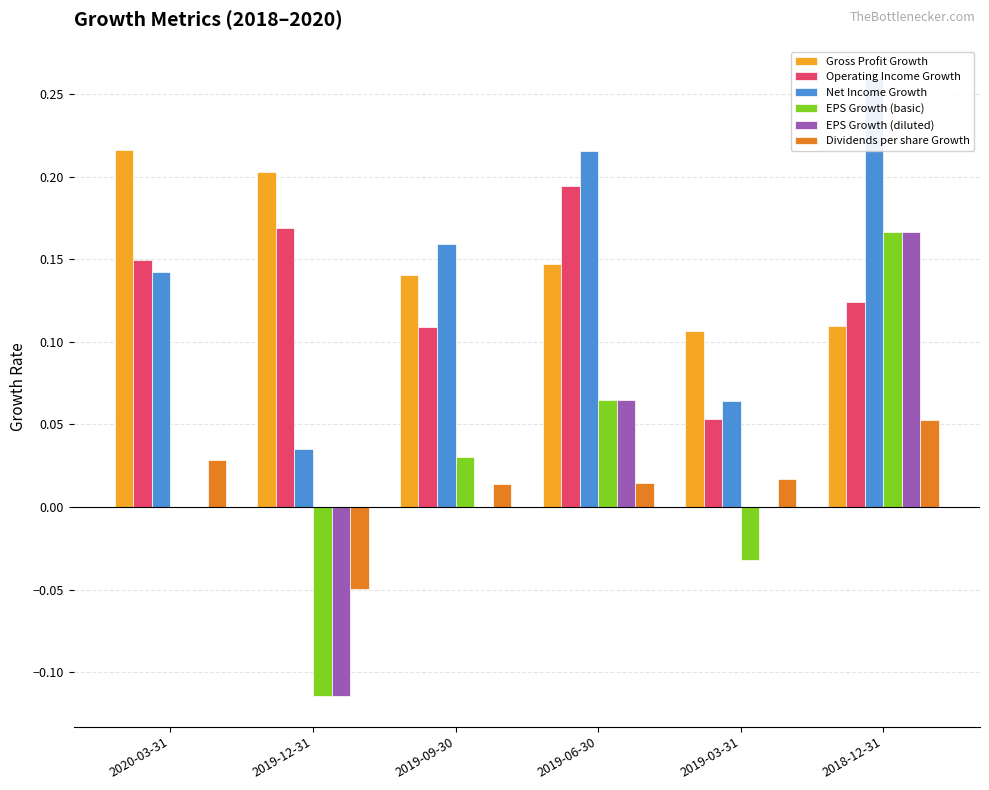

Reading left to right, what are all the values shown in this chart?

Gross Profit Growth: 2020-03-31=0.2	2019-12-31=0.2	2019-09-30=0.1	2019-06-30=0.1	2019-03-31=0.1	2018-12-31=0.1
Operating Income Growth: 2020-03-31=0.1	2019-12-31=0.2	2019-09-30=0.1	2019-06-30=0.2	2019-03-31=0.1	2018-12-31=0.1
Net Income Growth: 2020-03-31=0.1	2019-12-31=0.0	2019-09-30=0.2	2019-06-30=0.2	2019-03-31=0.1	2018-12-31=0.3
EPS Growth (basic): 2020-03-31=0.0	2019-12-31=-0.1	2019-09-30=0.0	2019-06-30=0.1	2019-03-31=-0.0	2018-12-31=0.2
EPS Growth (diluted): 2020-03-31=0.0	2019-12-31=-0.1	2019-09-30=0.0	2019-06-30=0.1	2019-03-31=0.0	2018-12-31=0.2
Dividends per share Growth: 2020-03-31=0.0	2019-12-31=-0.0	2019-09-30=0.0	2019-06-30=0.0	2019-03-31=0.0	2018-12-31=0.1